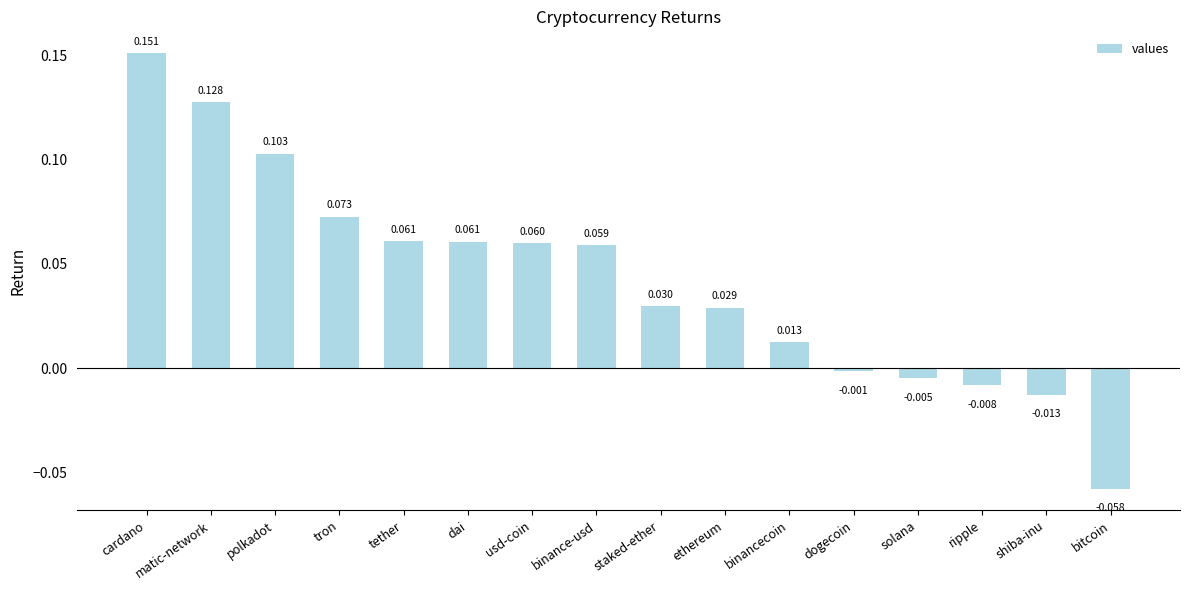

Where is the data nearest to the value 0?

dogecoin